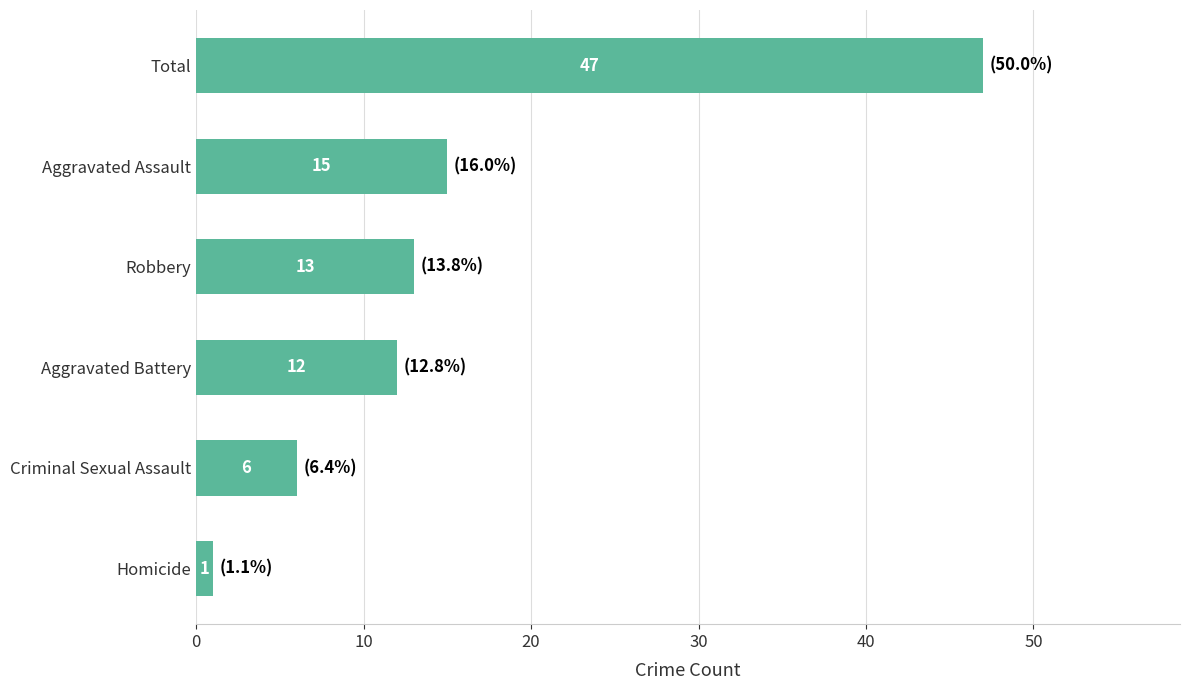

List the labels in order of value, largest first.

Total, Aggravated Assault, Robbery, Aggravated Battery, Criminal Sexual Assault, Homicide